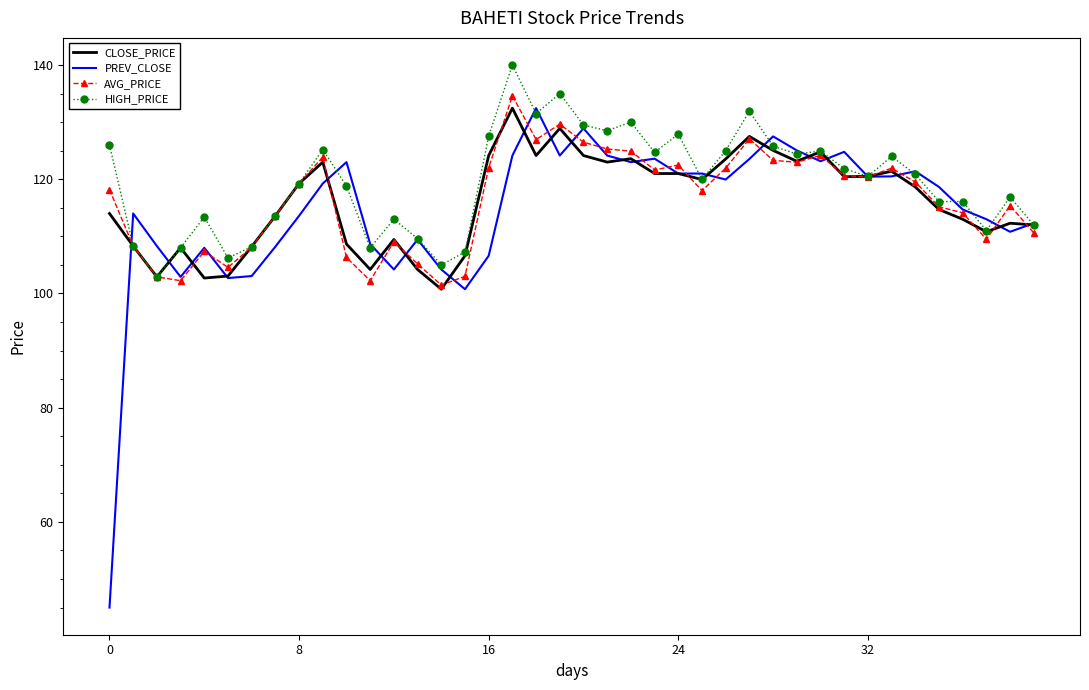

What is the lowest value of the AVG_PRICE series?

101.5